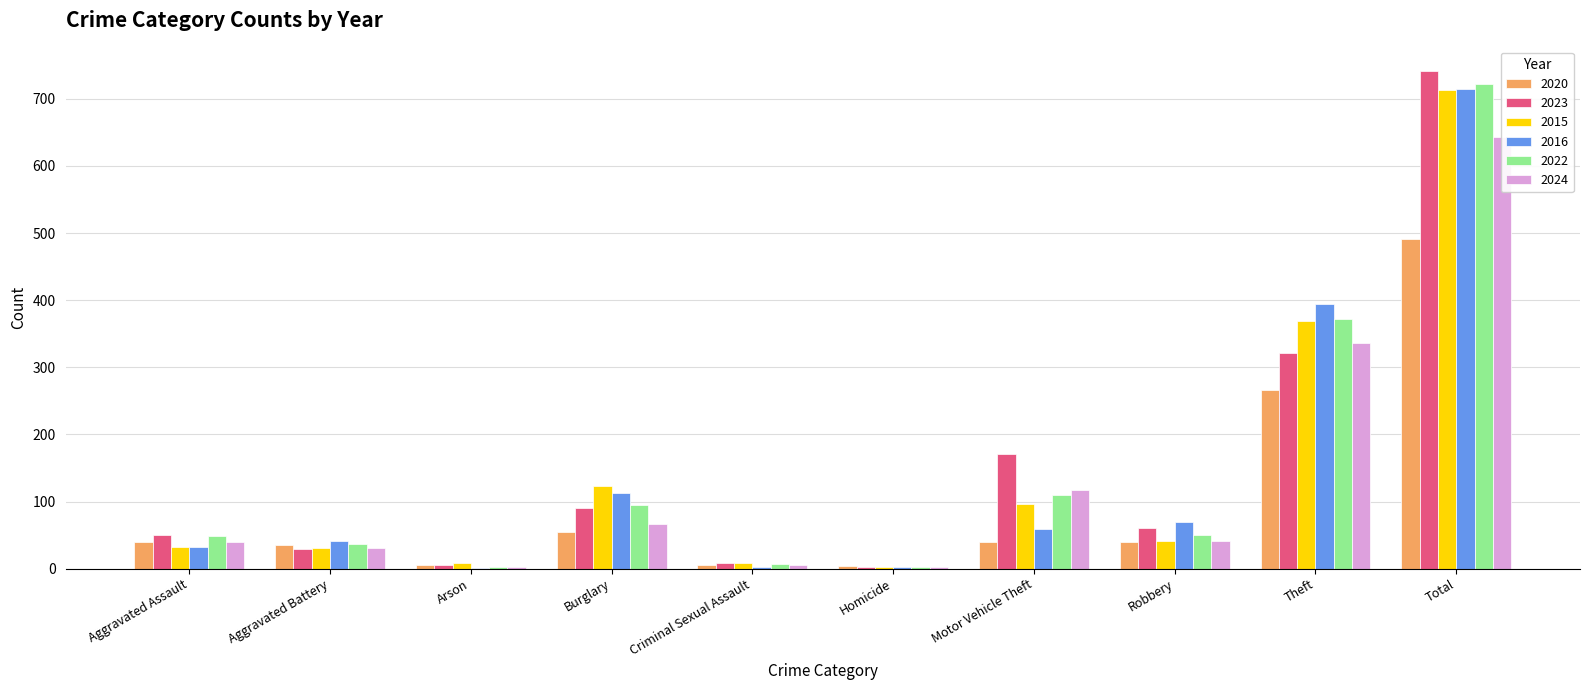

What is the approximate value of 2020 at Theft, to the nearest 10?

270